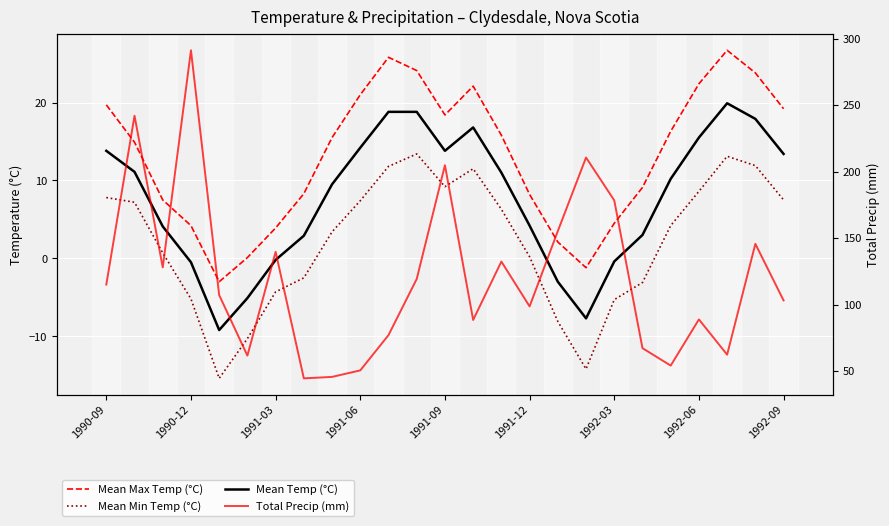

What is the value of the Mean Temp (°C) point at the 14th from the left?

16.8